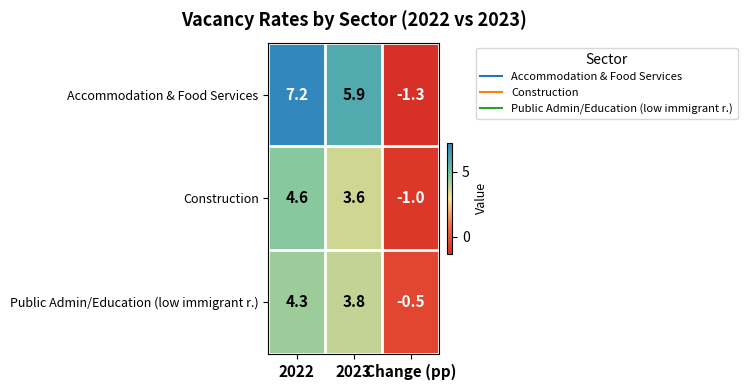

What is the spread (max minus min) of values at 2022?

2.9